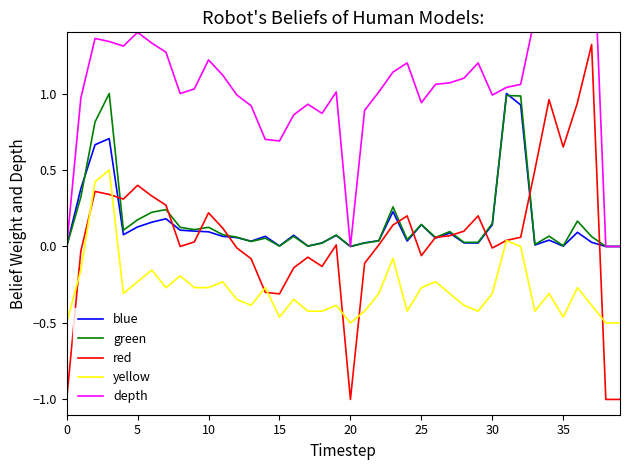

Which has a higher value, 39 or 30?

30